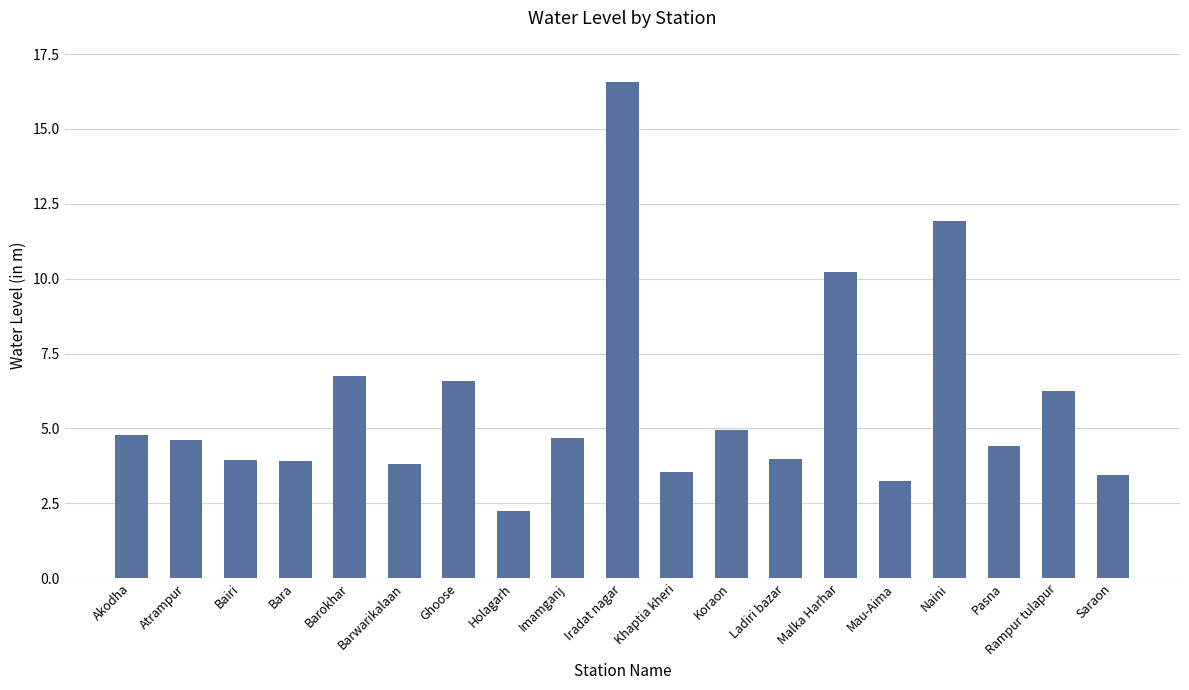

What is the difference between the maximum and minimum values?

14.3